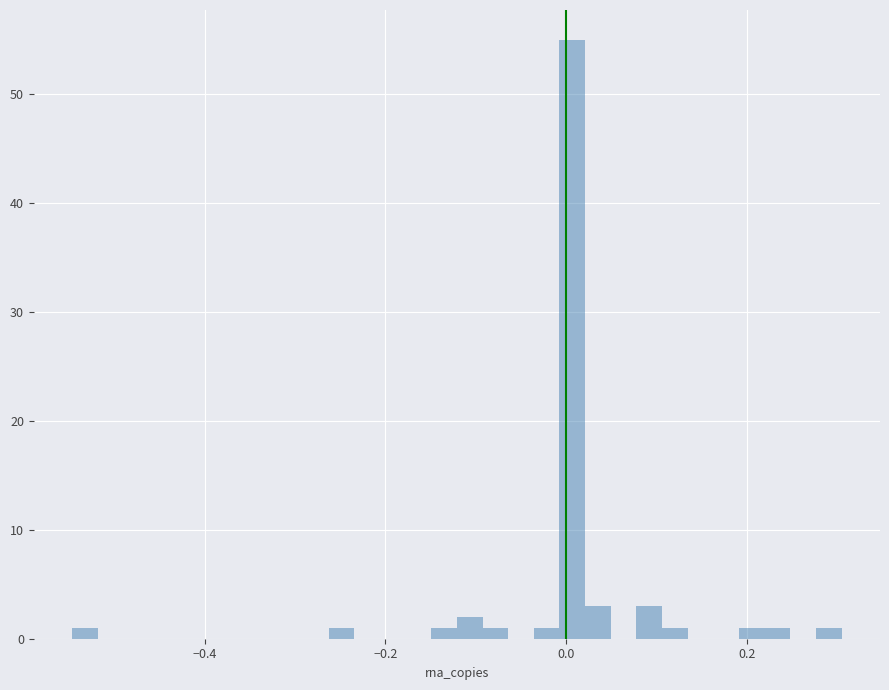

Read against the x-axis, roughly where is the centre of the tallest bar?

0.00